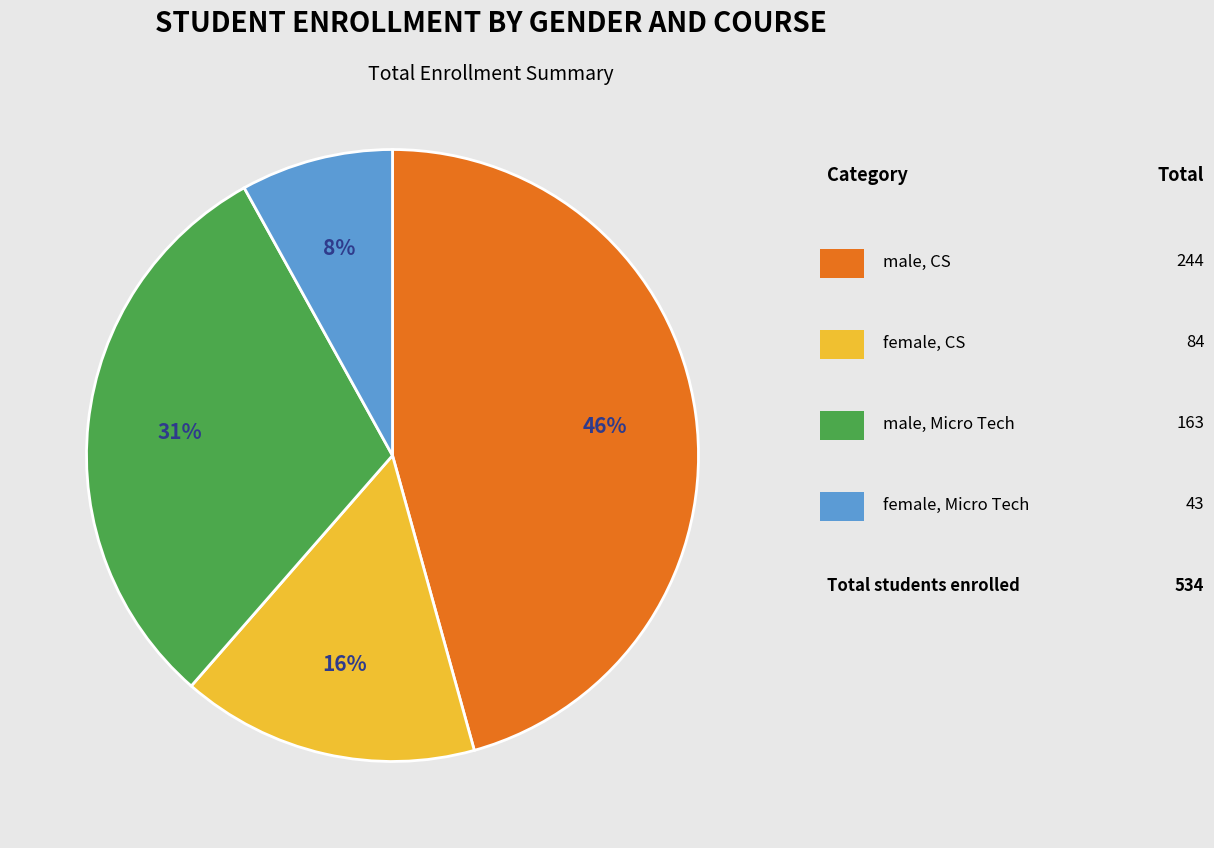

To the nearest percent, what is the difference between the largest and smallest slice percentages?

38%